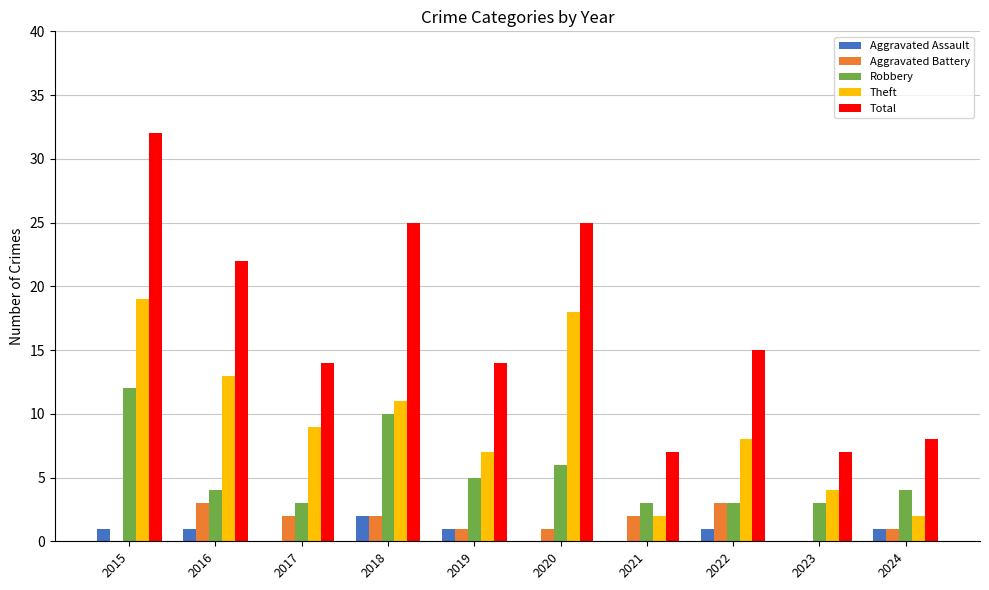

Between 2015 and 2024, which series saw the biggest shift?

Total